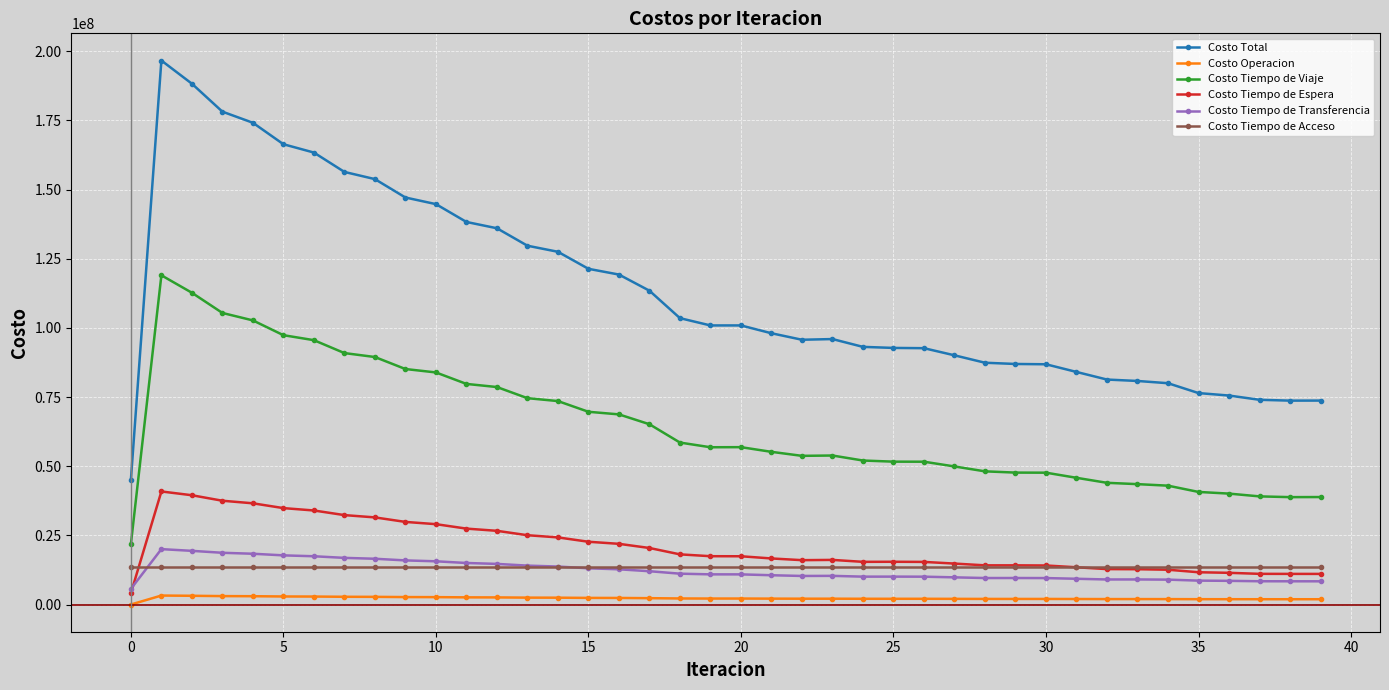

True or false: Costo Tiempo de Transferencia and Costo Total cross at least once.

False